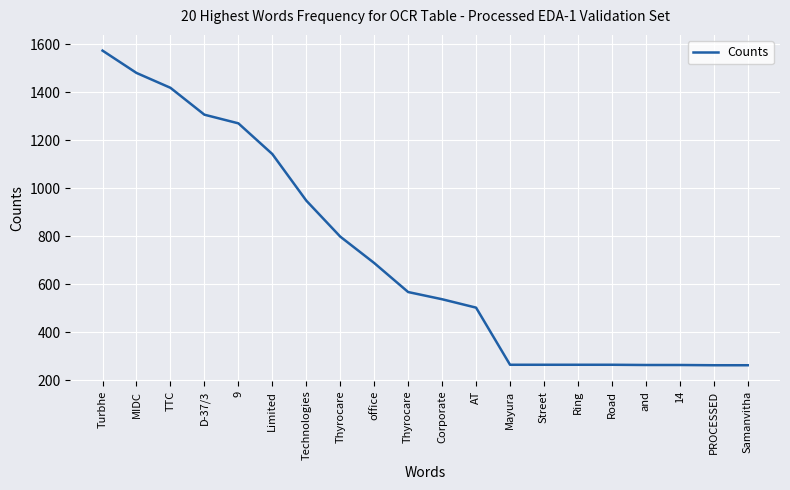

The chart shows a value of 222 at office. True or false?

False